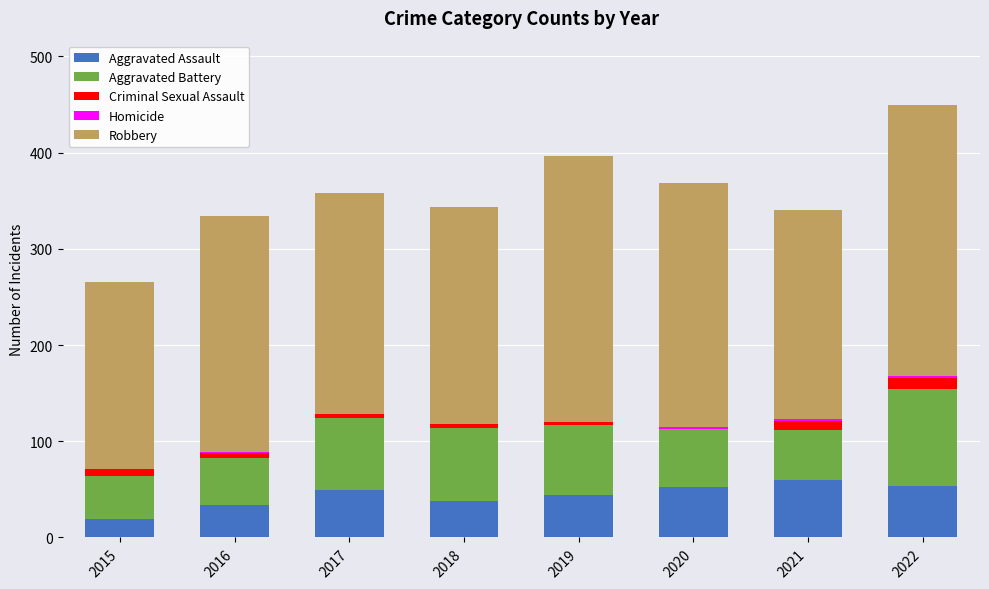

At which category is the sum across all series the highest?

2022